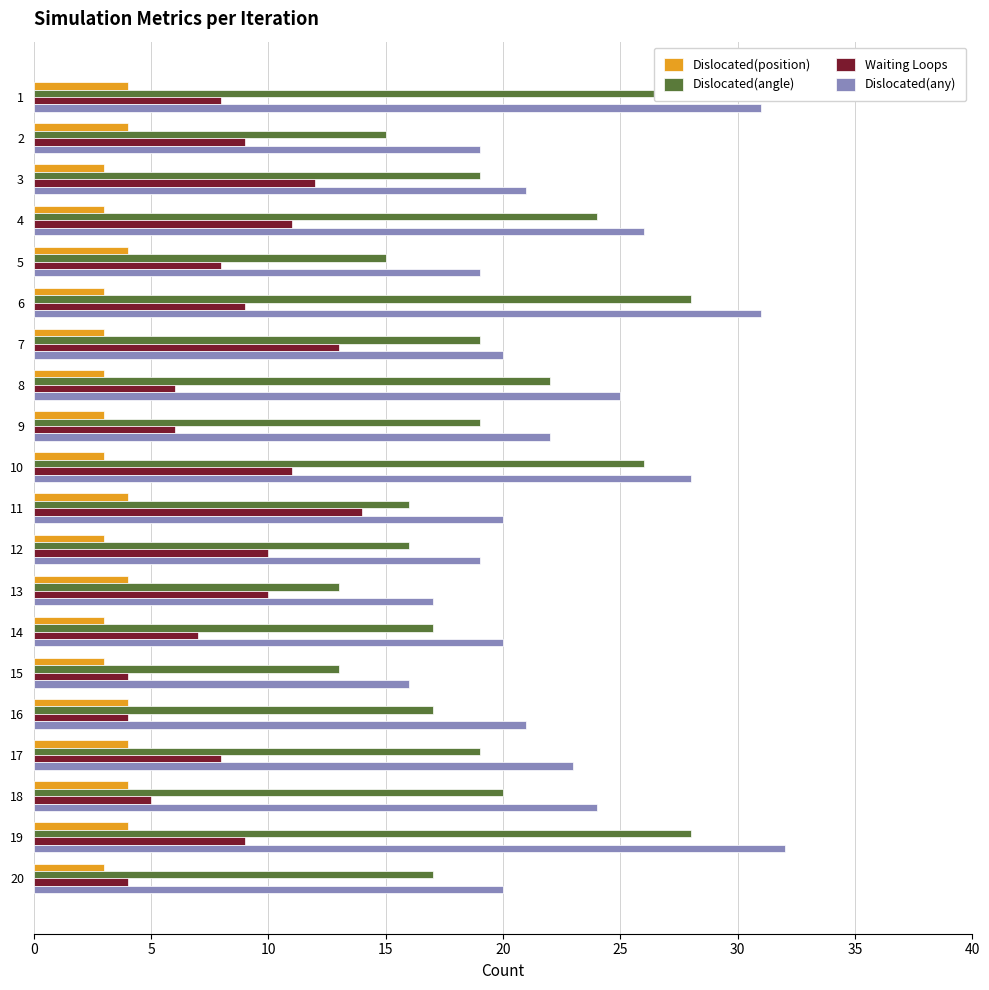

At which category is the sum across all series the highest?

19